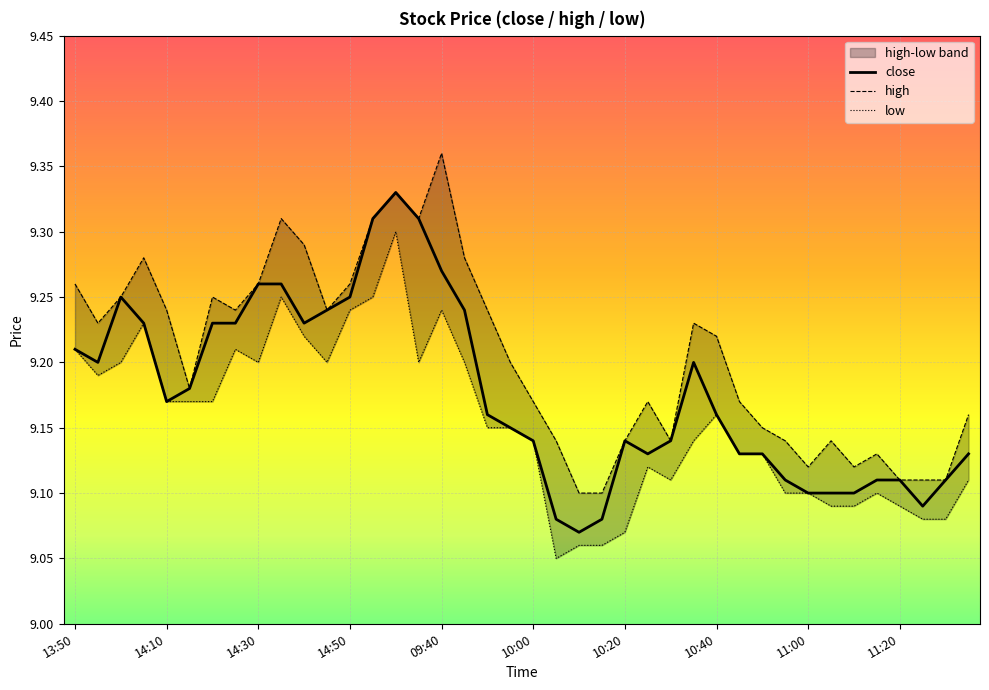

What value does the close series have at 38?

9.1